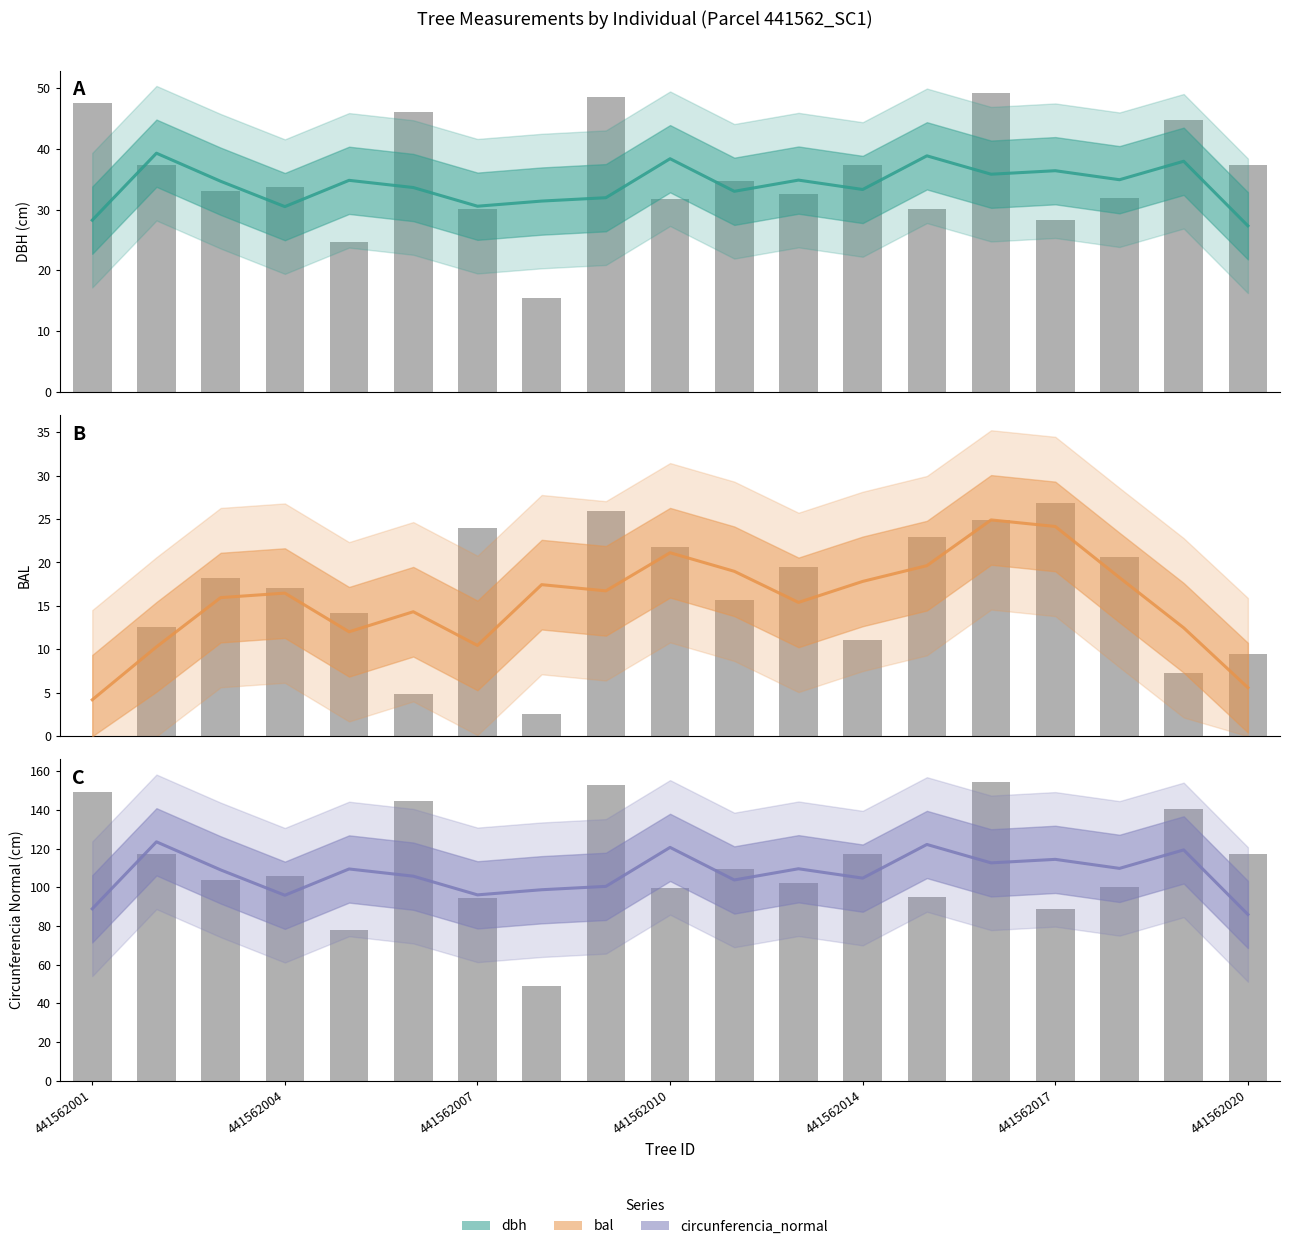

What is the maximum value for dbh?

39.3